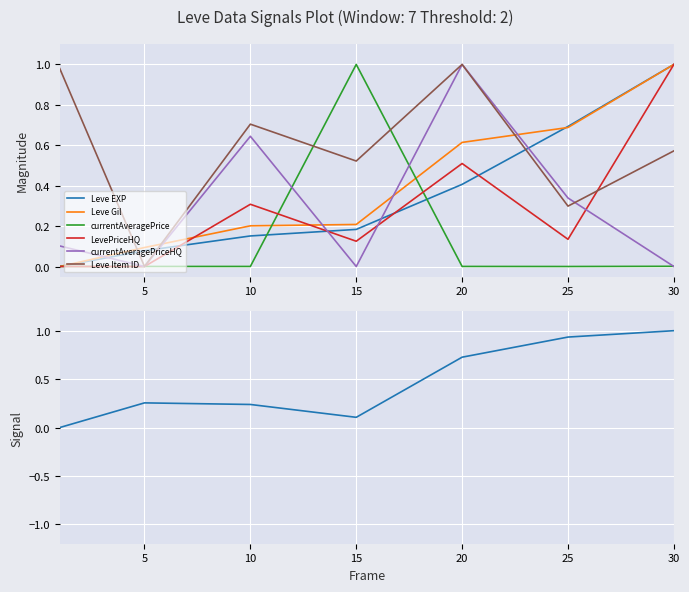

What is the difference between the second highest and second lowest values in the Leve Item ID series?

0.7